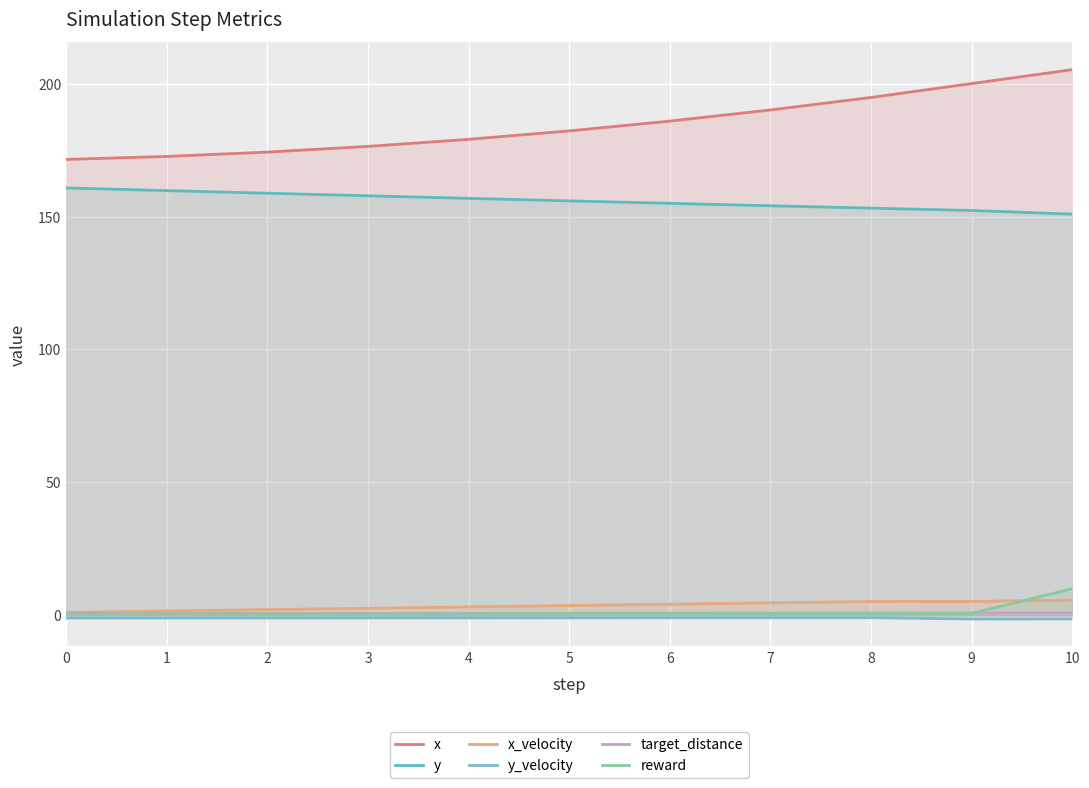

Rank the series at 6 from highest to lowest value.

x, y, x_velocity, target_distance, reward, y_velocity